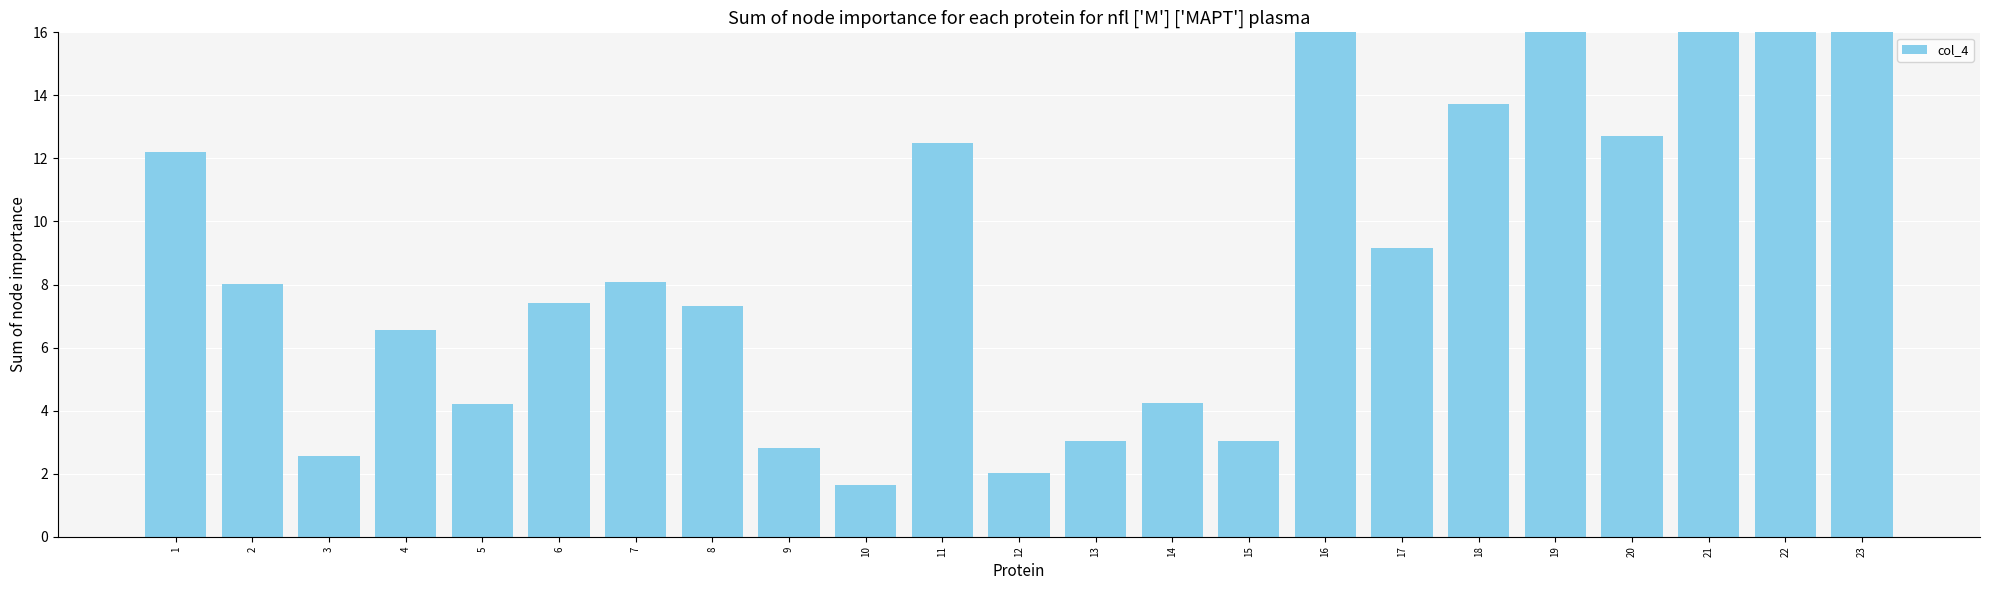

What is the greatest value displayed?

23.0